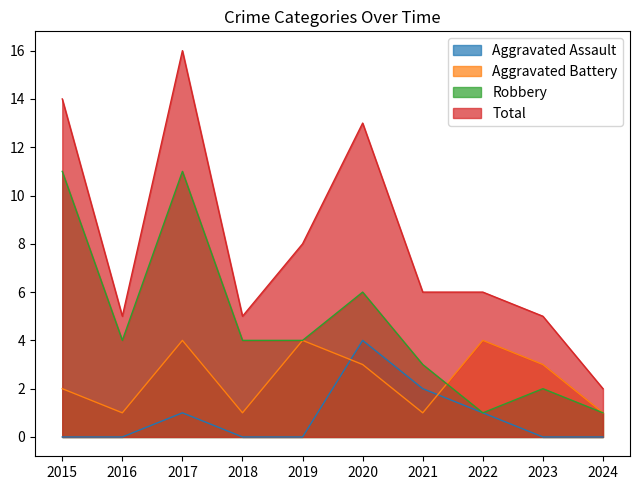

What is the difference between the highest and lowest values at 2019?

8